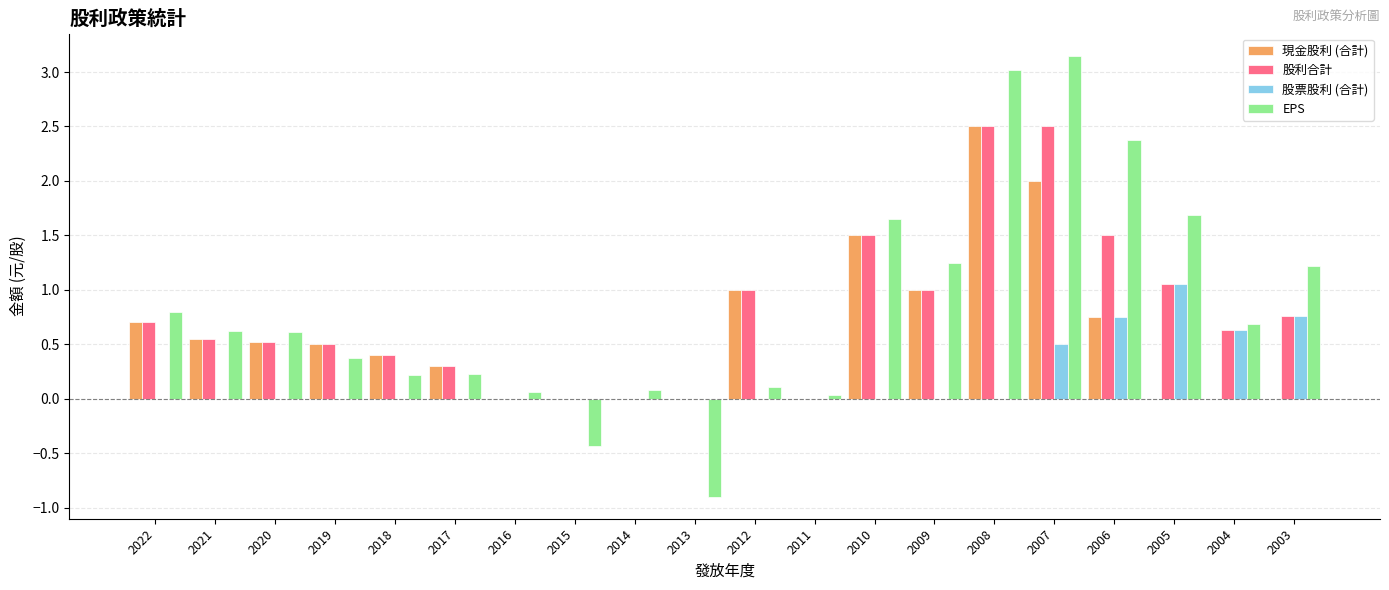

Which series changed the most between 2018 and 2015?

EPS